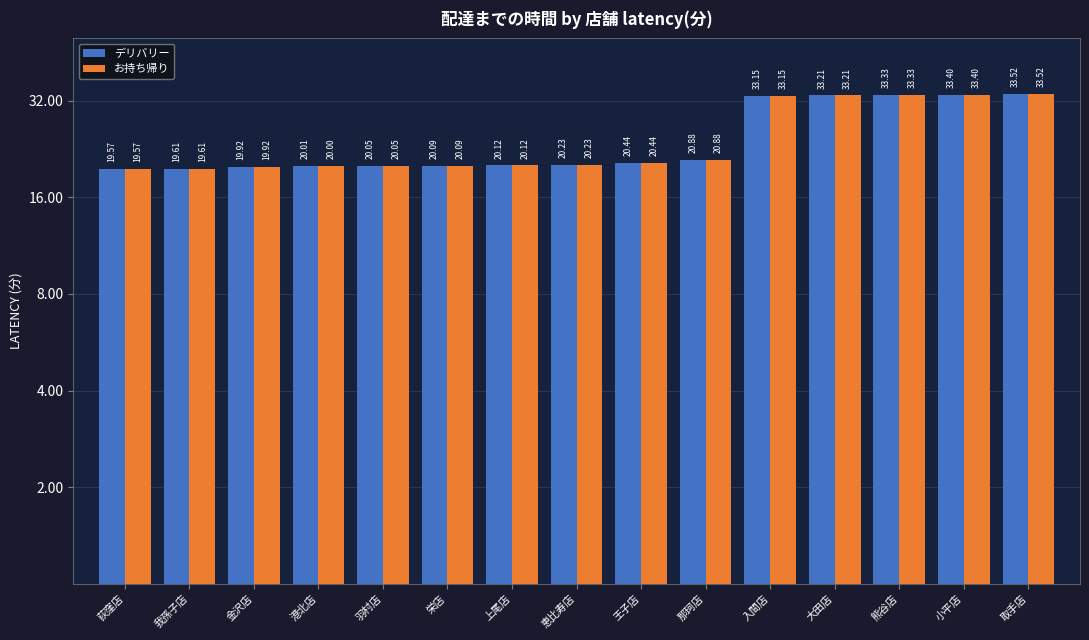

What is the approximate value of デリバリー at 大田店?

33.2